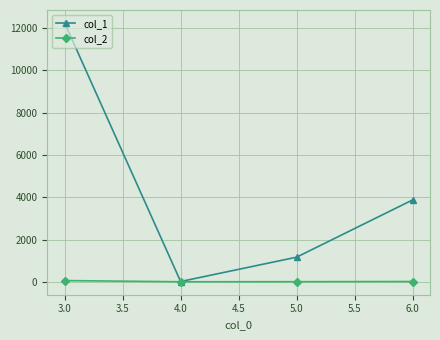

Which series has the largest range (max minus min)?

col_1